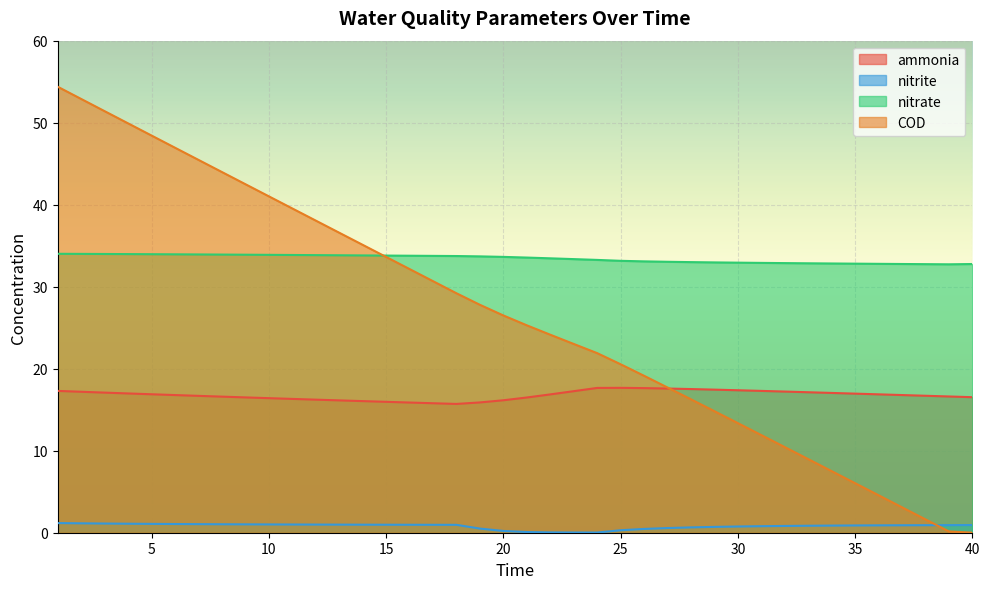

What are all the series names shown in the legend?

ammonia, nitrite, nitrate, COD